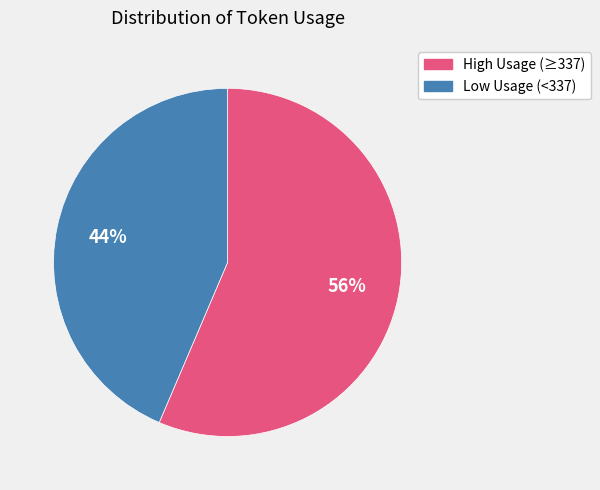

To the nearest percent, what is the average slice percentage?

50%